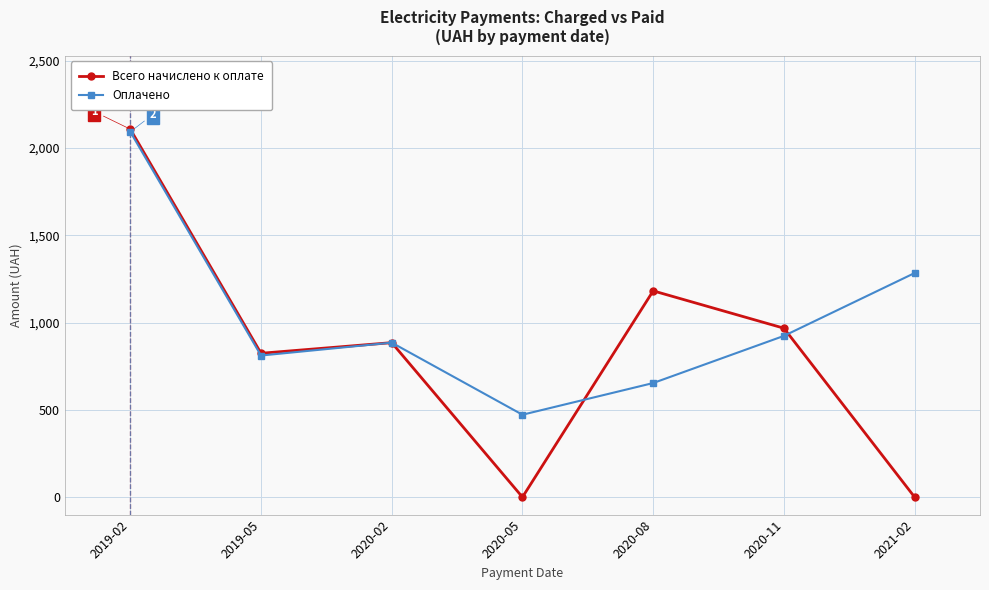

What is the difference between the maximum and minimum values in the Всего начислено к оплате series?

2107.5